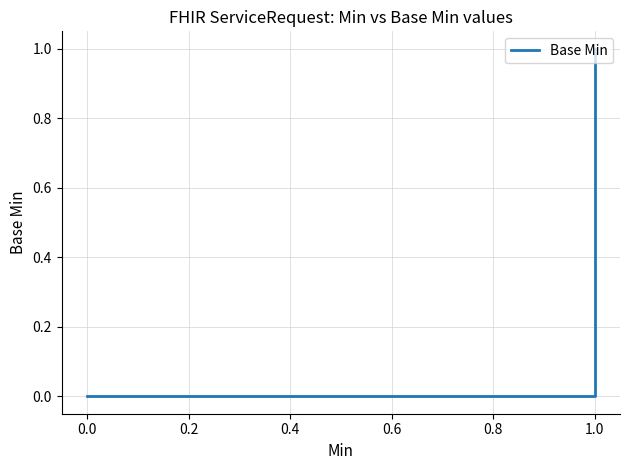

What is the sum of all values?

2